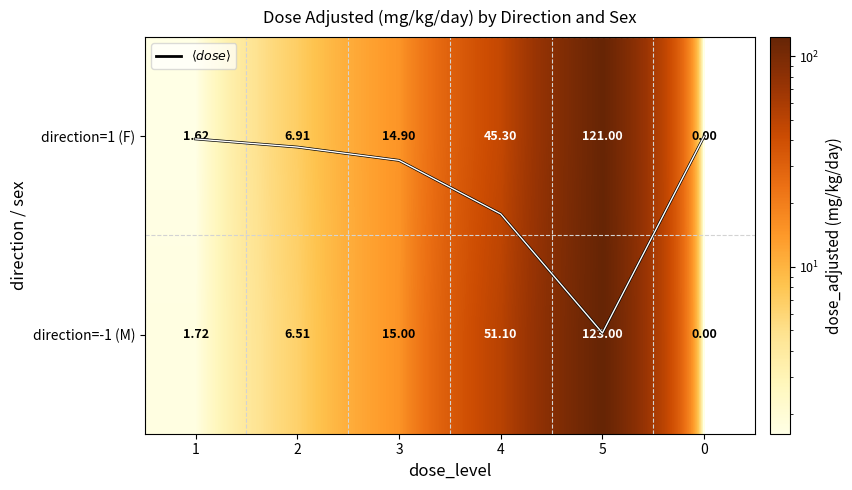

The value of direction=1 (F) at 2 is 6.9. True or false?

True